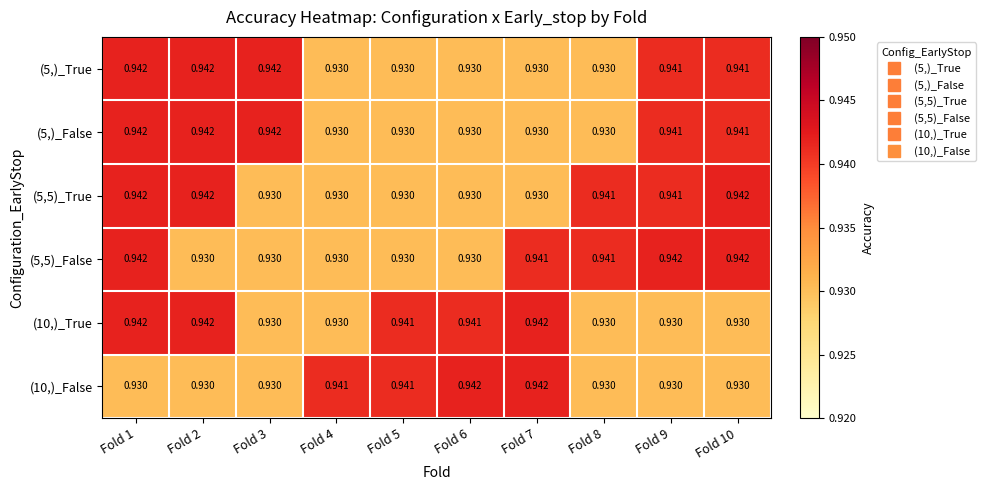

Is the value of (5,5)_False at Fold 9 greater than the value of (5,)_True at Fold 10?

Yes